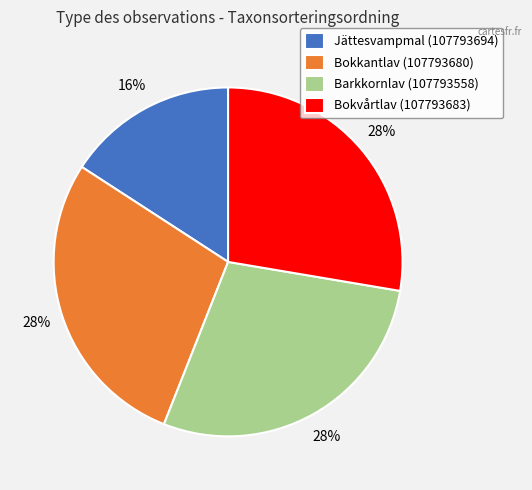

To the nearest percent, what percentage of the pie is Barkkornlav (107793558)?

28%